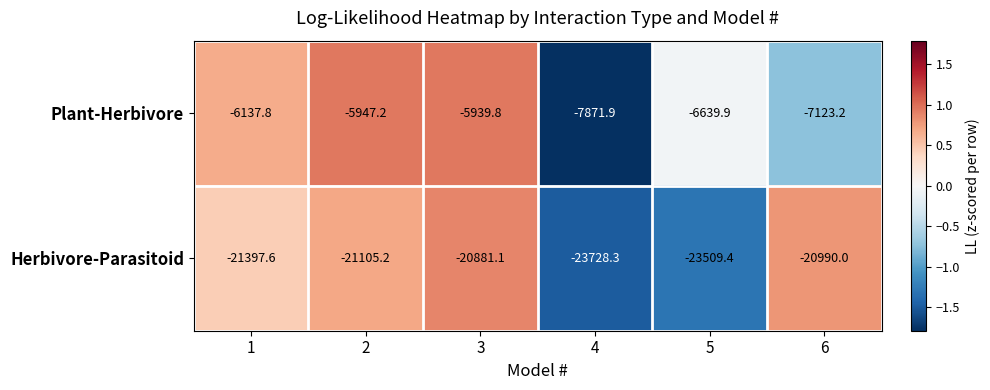

Rank the series by their maximum value, from lowest to highest.

Herbivore-Parasitoid, Plant-Herbivore